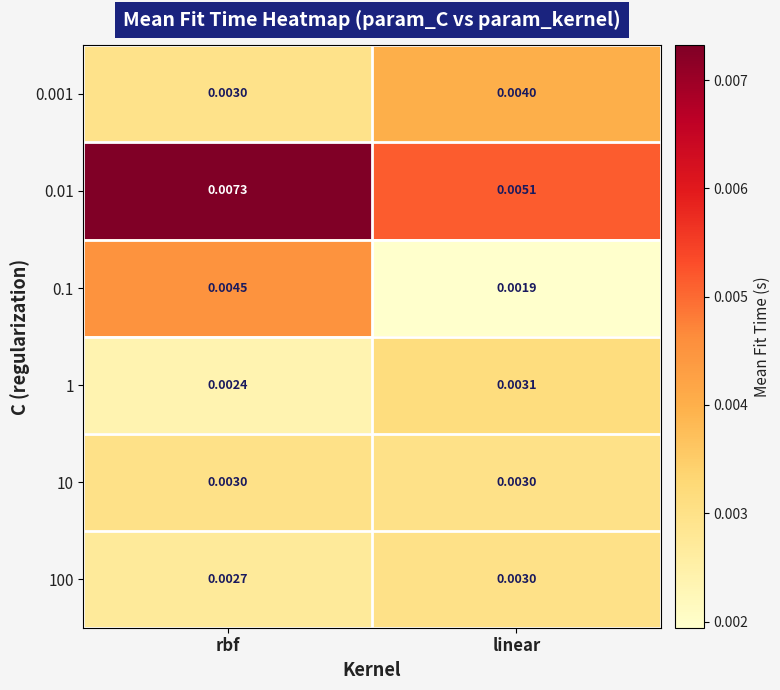

Is the value of 0.01 at linear greater than the value of 10 at linear?

Yes